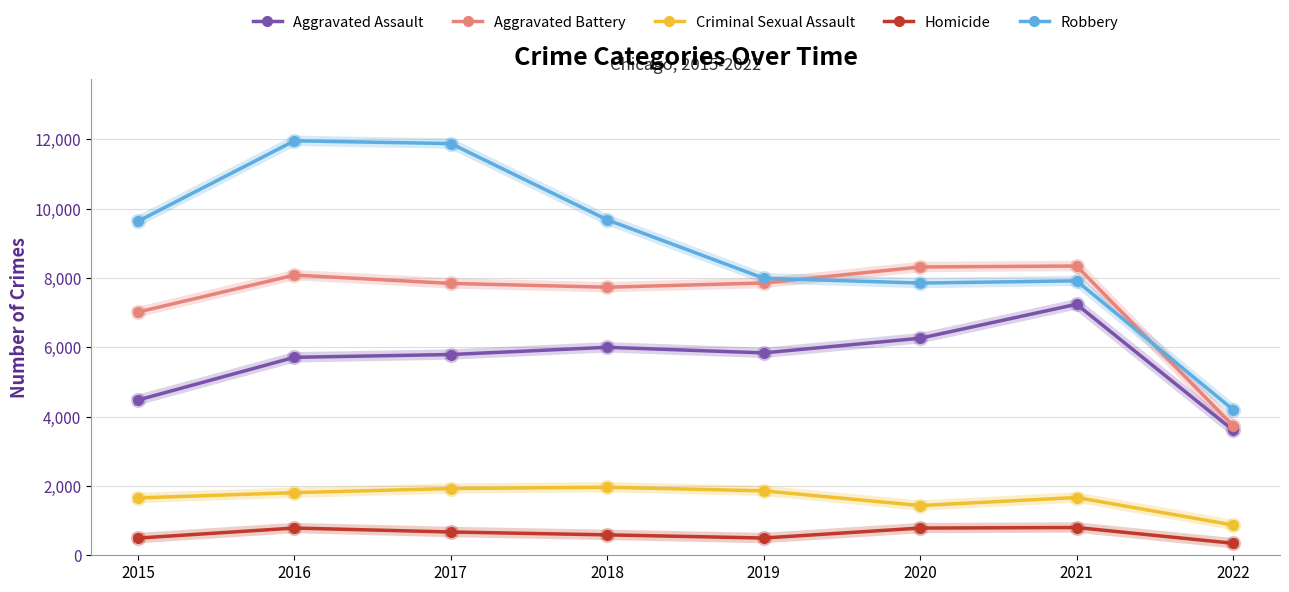

The Robbery series shows 5280 at 2020. True or false?

False